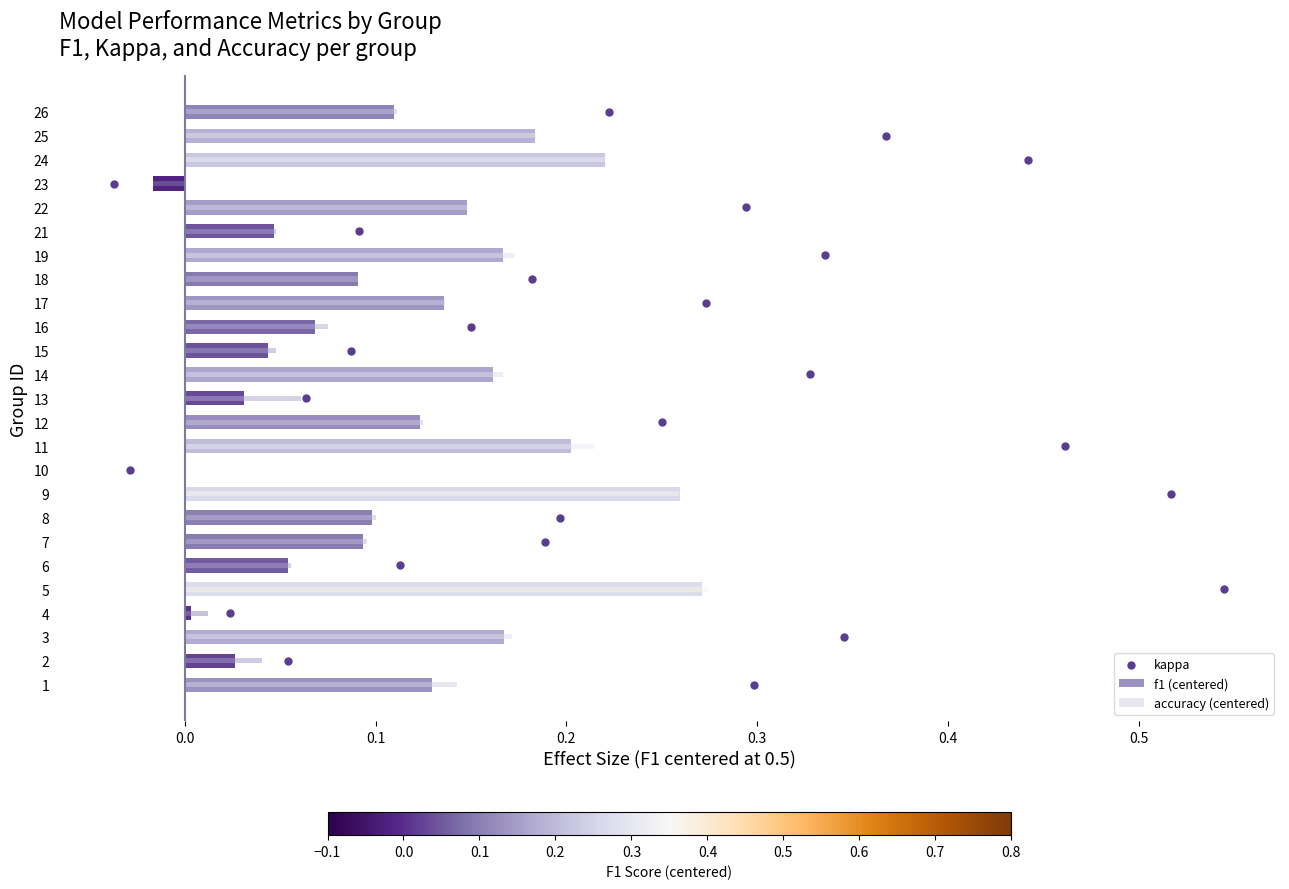

Is the value of accuracy (centered) at 18 greater than the value of kappa at 9?

No